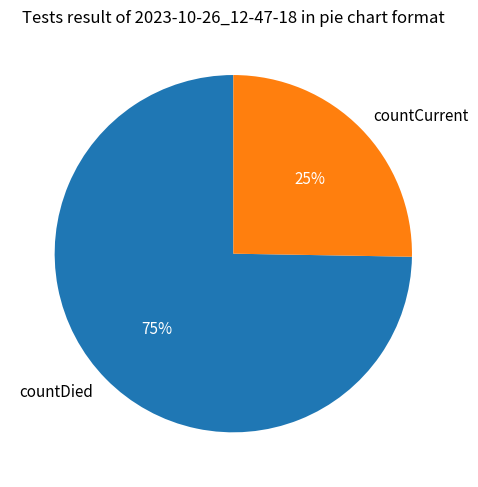

Rank the categories by value from lowest to highest.

countCurrent, countDied